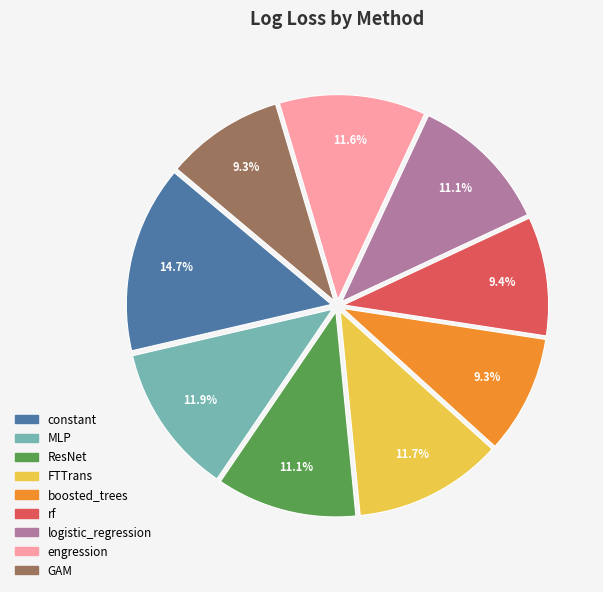

How many slices are in this pie chart?

9